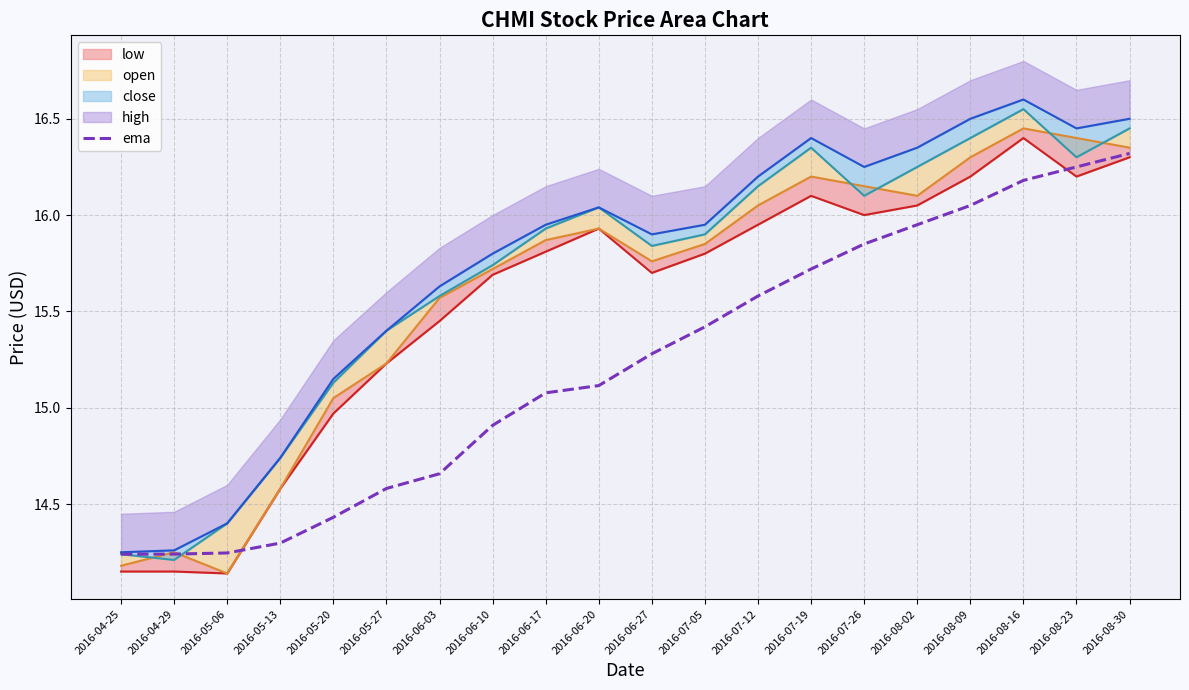

True or false: the data shows 16.1 at 2016-08-09.

True